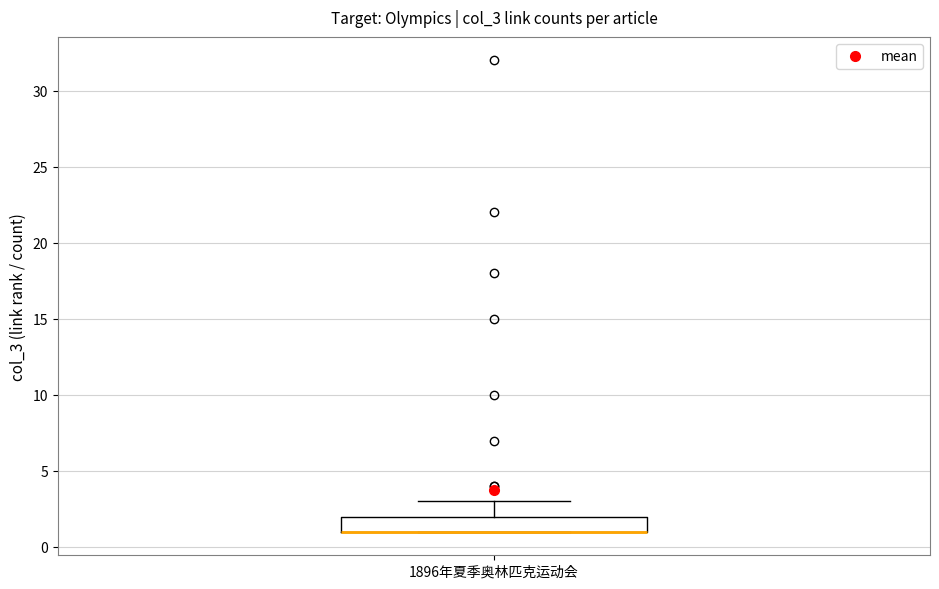

Read this box plot against the y-axis: the position of the median line, the range covered by the box, and the ends of both whiskers. The values are not printed on the chart, so give them approximately, as read against the axis.

median 1 (drawn on the box's lower edge), box 1 to 2, whiskers 1 to 3